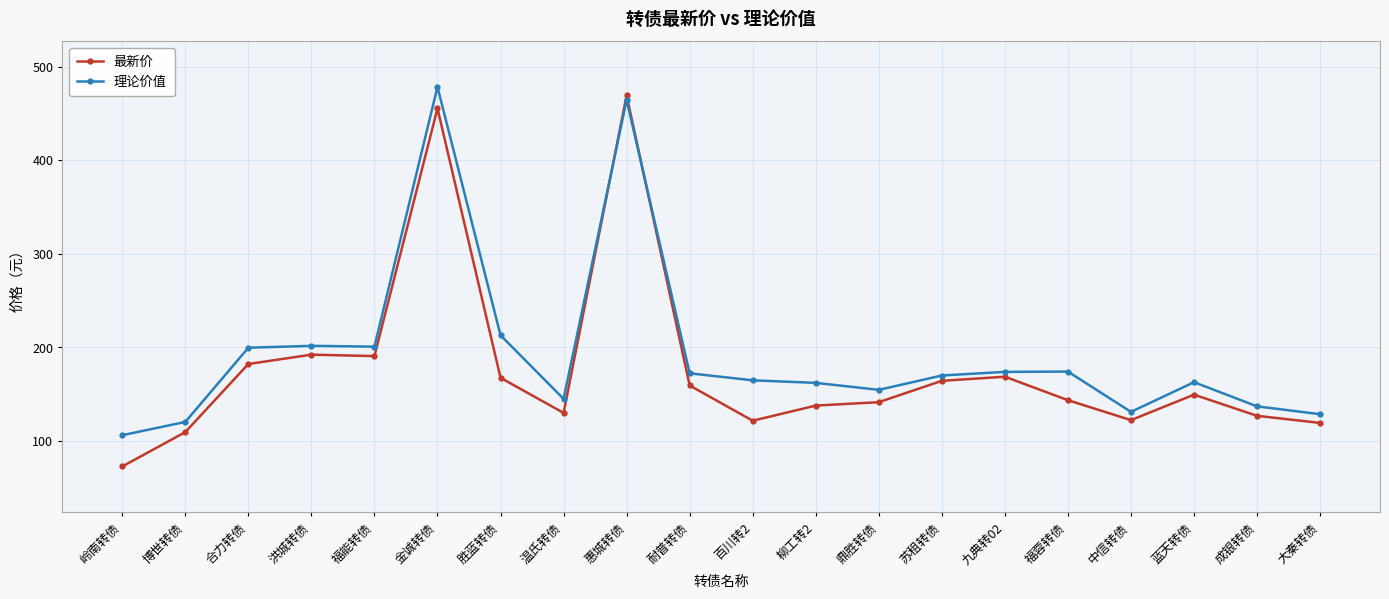

What is the label of the 6th point from the left?

金诚转债